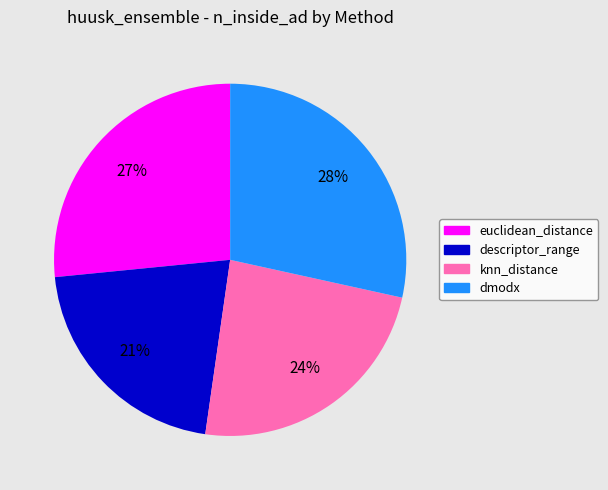

Is the sum of euclidean_distance and descriptor_range greater than half?

No